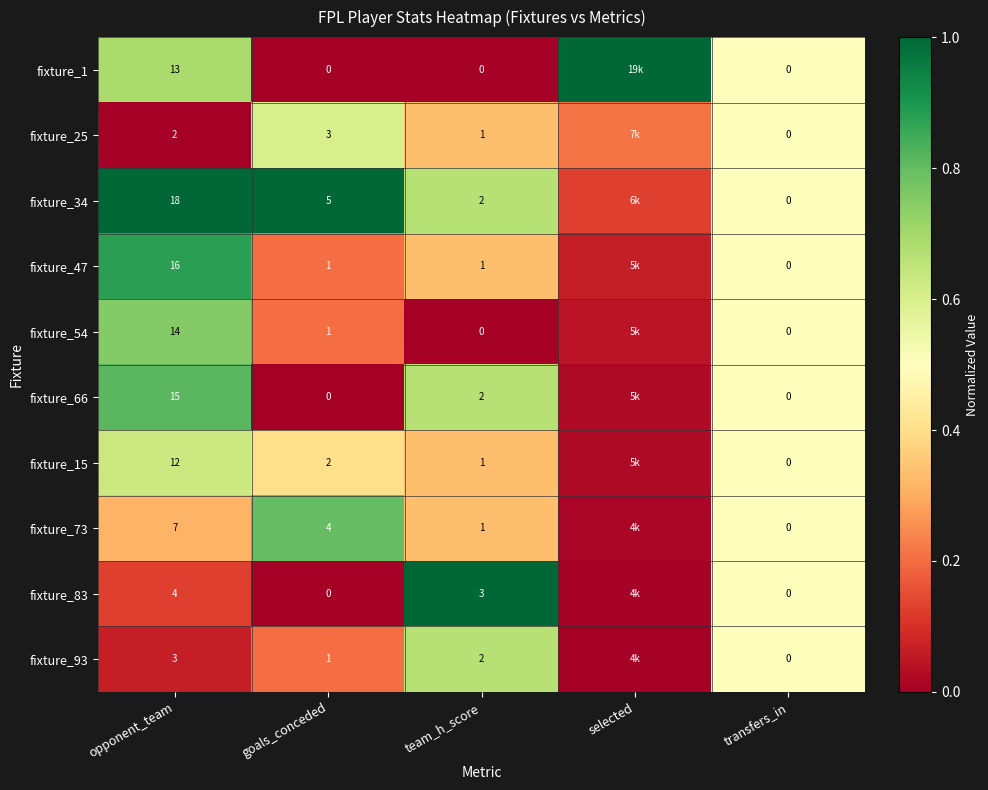

Which category has the highest value in the fixture_1 series?

selected